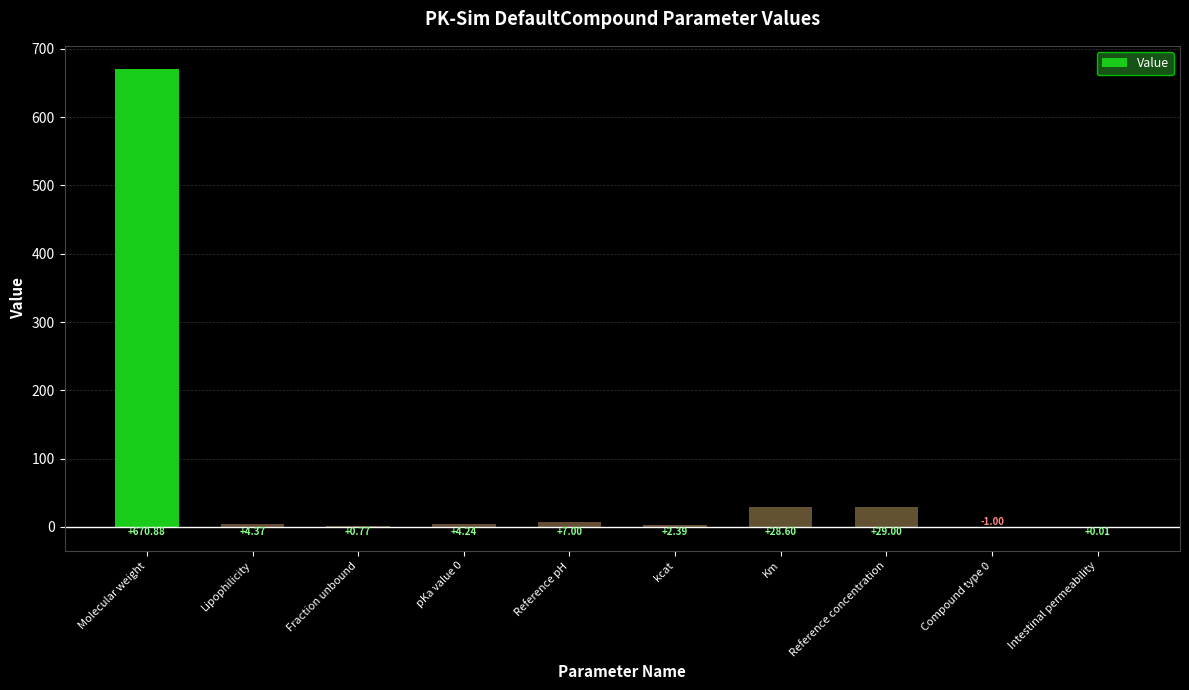

Are the bars grouped side by side (vs. stacked)?

No